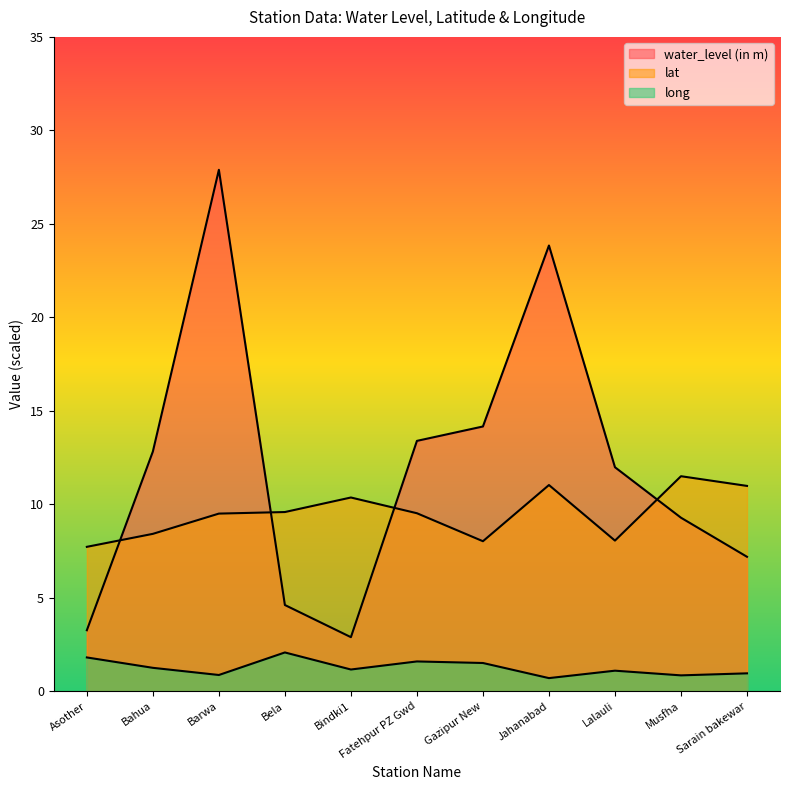

What position from the right is Musfha?

2